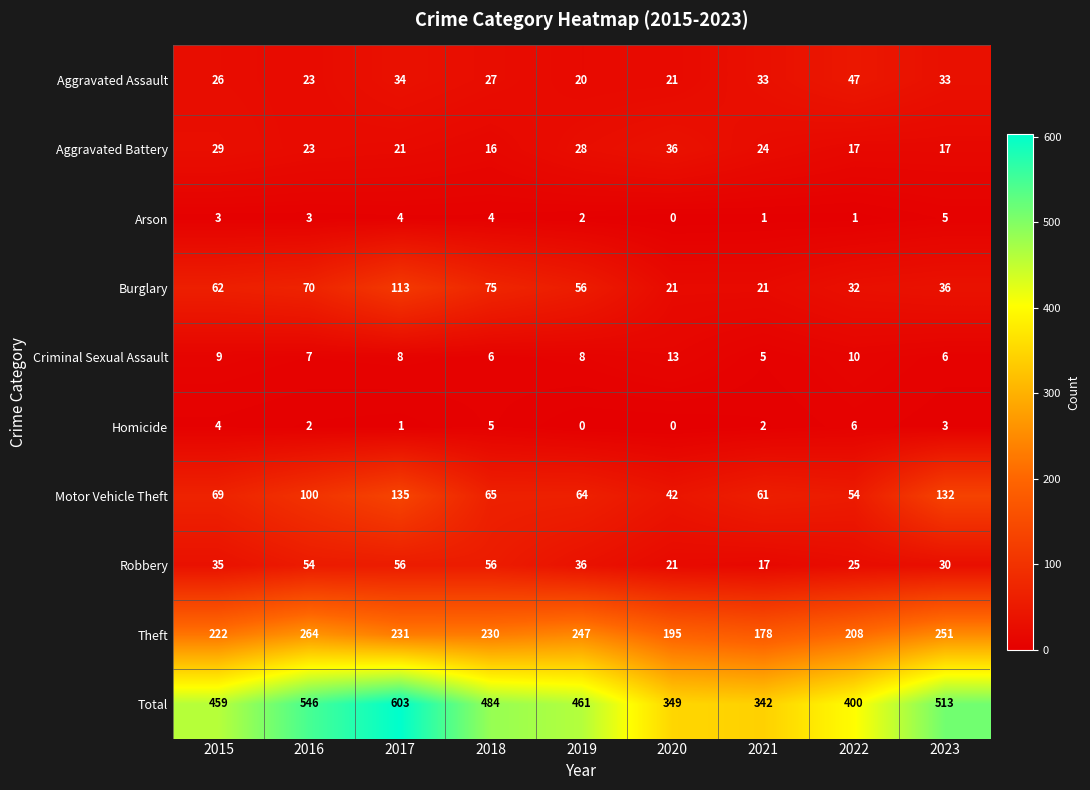

At which category is the sum across all series the highest?

2017